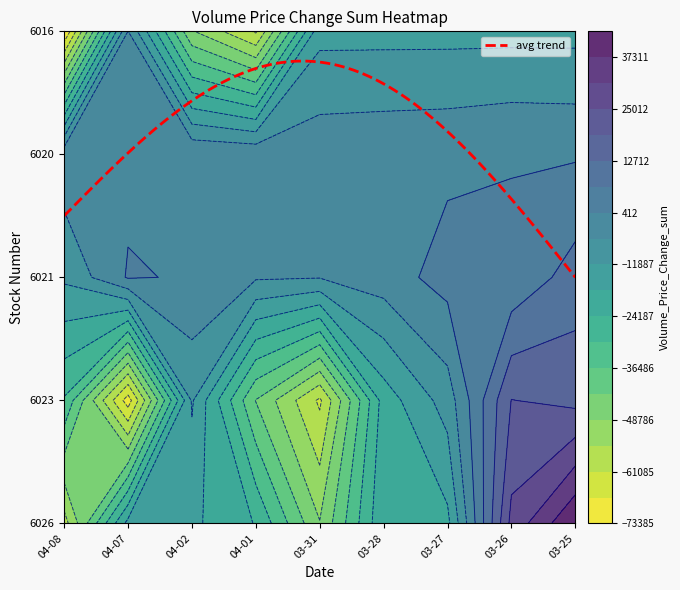

Which has a higher value, 2025-03-25 or 2025-04-07?

2025-03-25